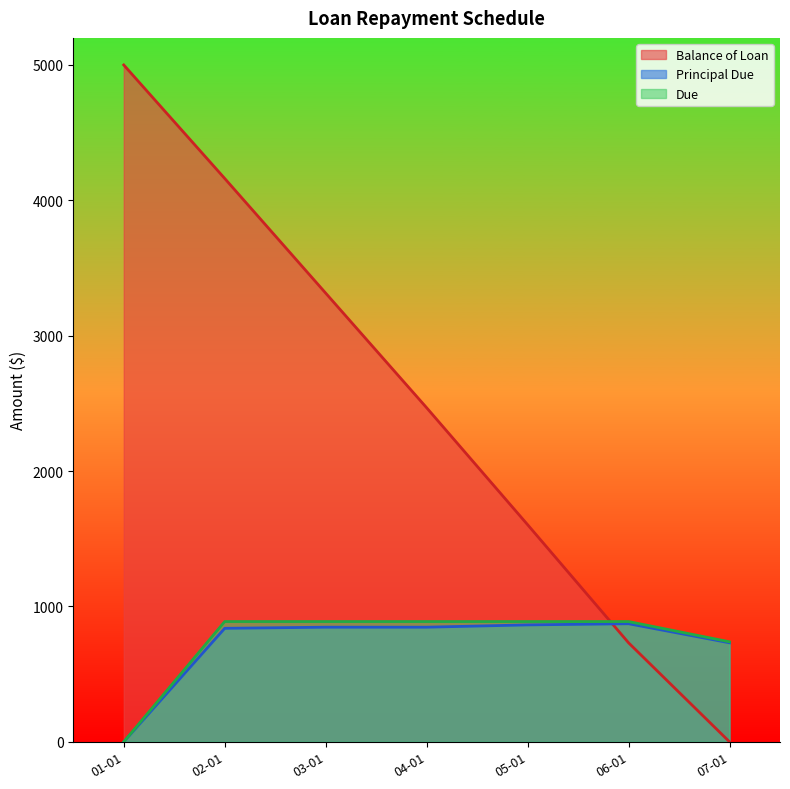

Is it true that Principal Due equals 1111.1 at 07-01?

False